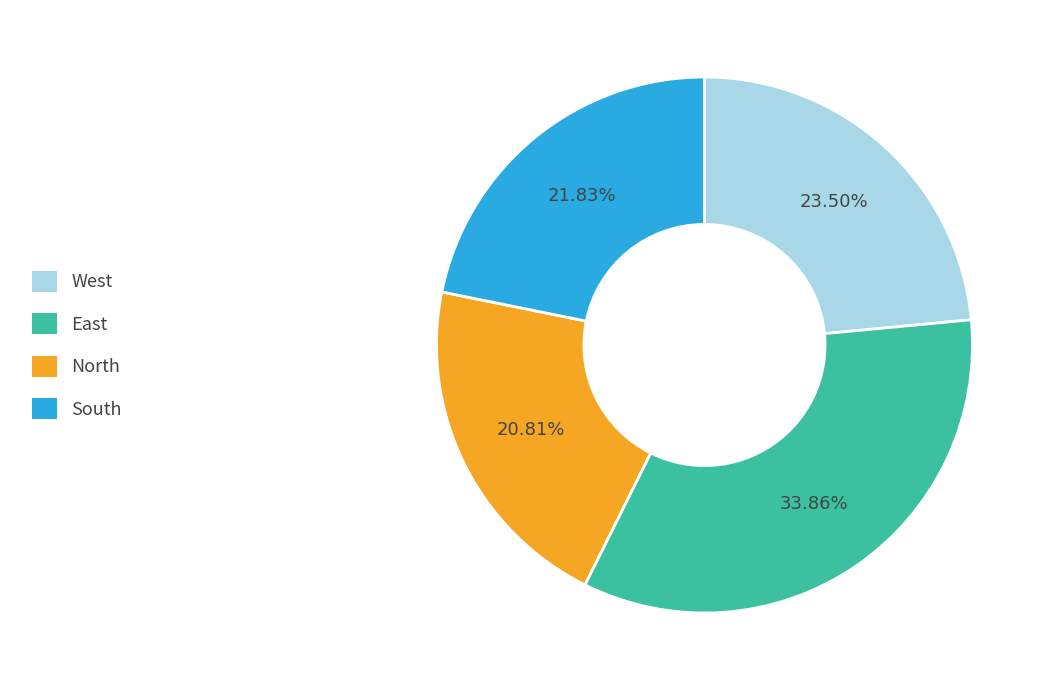

How many segments does this pie chart have?

4